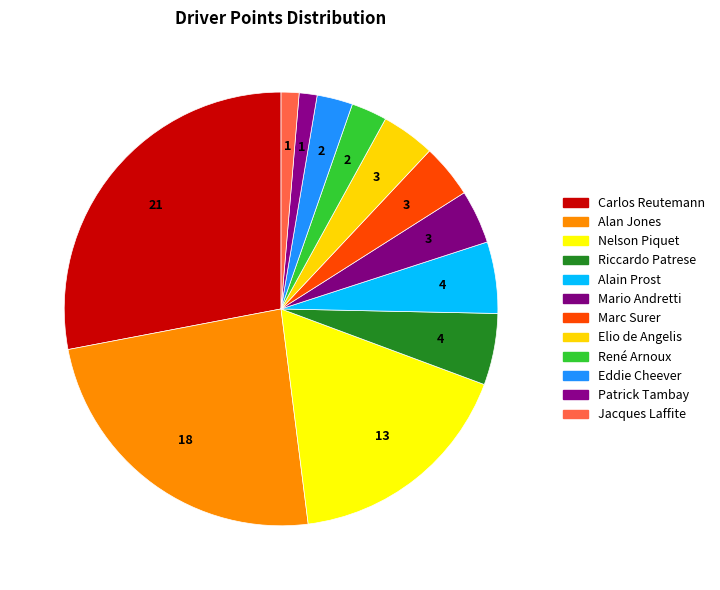

Which category has the biggest portion of the pie?

Carlos Reutemann